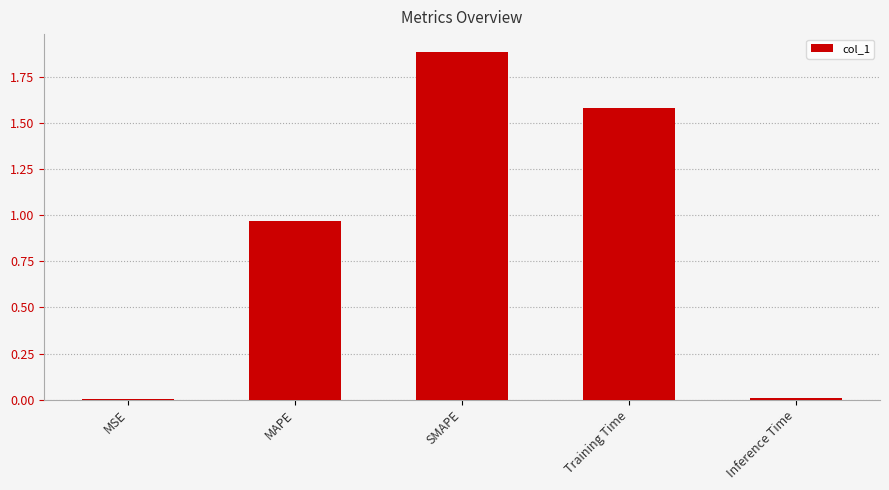

Between Training Time and Inference Time, which is larger?

Training Time